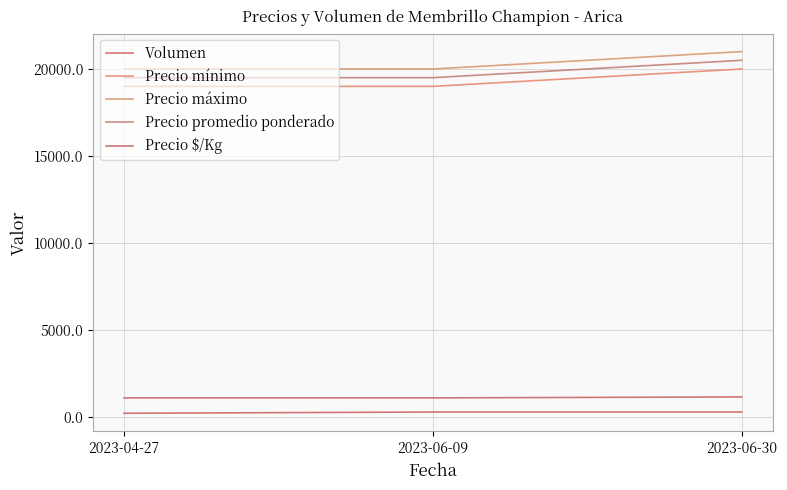

What is the label of the 1st point from the left?

2023-04-27